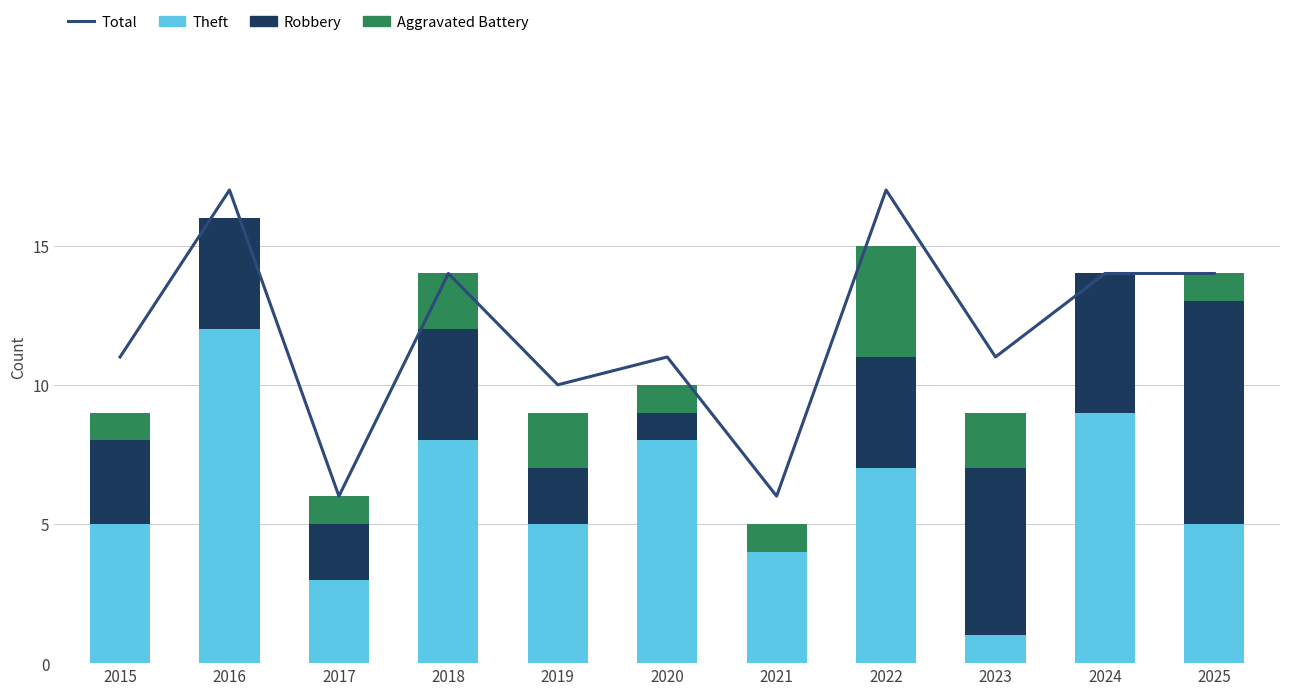

Where is Total nearest to the value 11?

2015